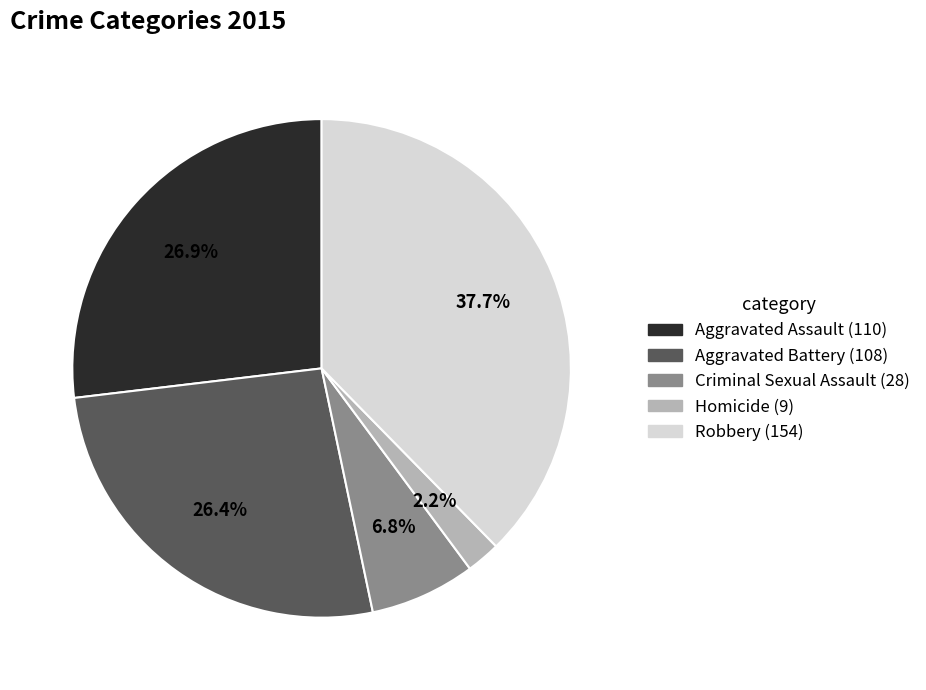

The Homicide slice represents 2% of the pie. True or false?

True